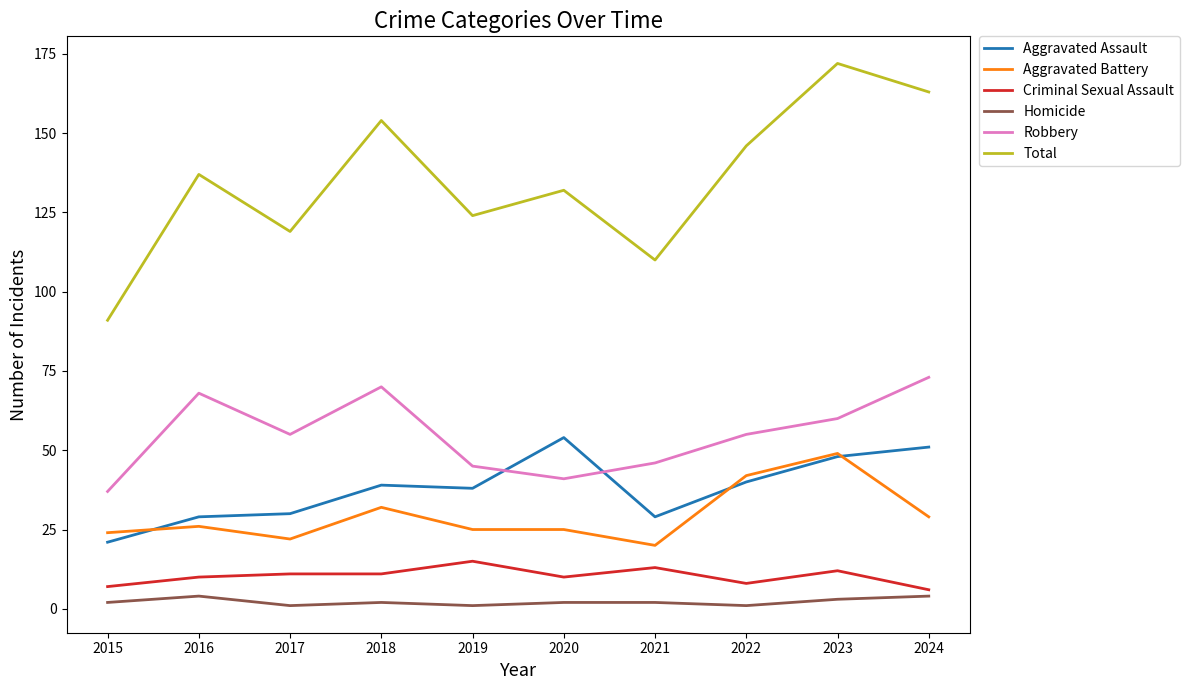

At how many categories does at least one series exceed 129?

6